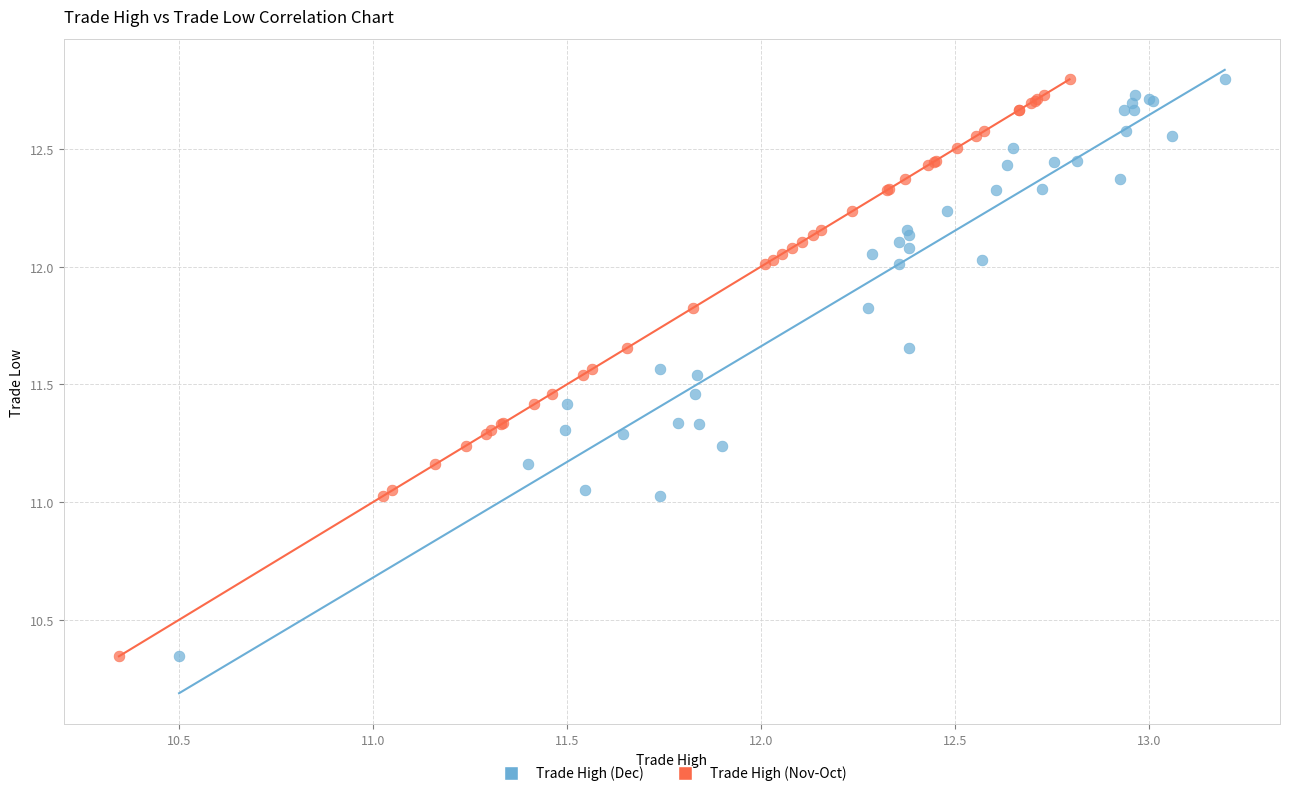

What are all the series names shown in the legend?

Trade High (Dec), Trade High (Nov-Oct)